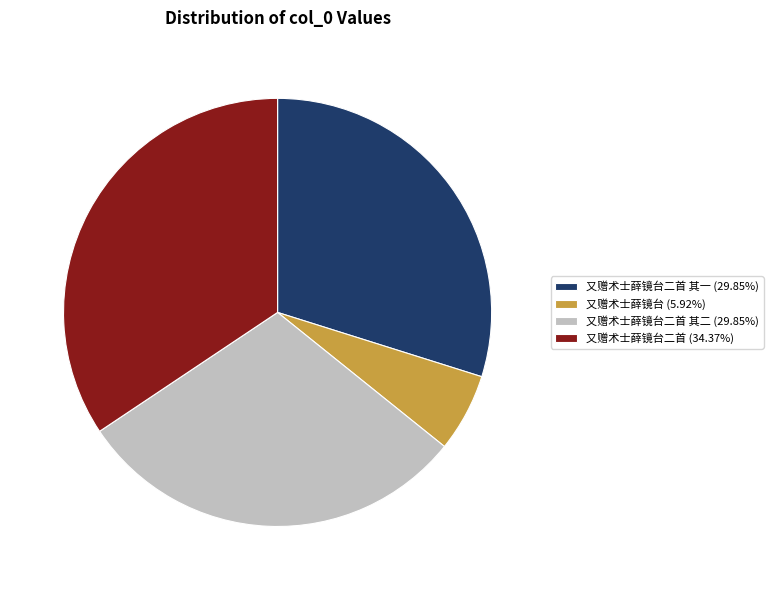

Does any single category account for the majority?

No